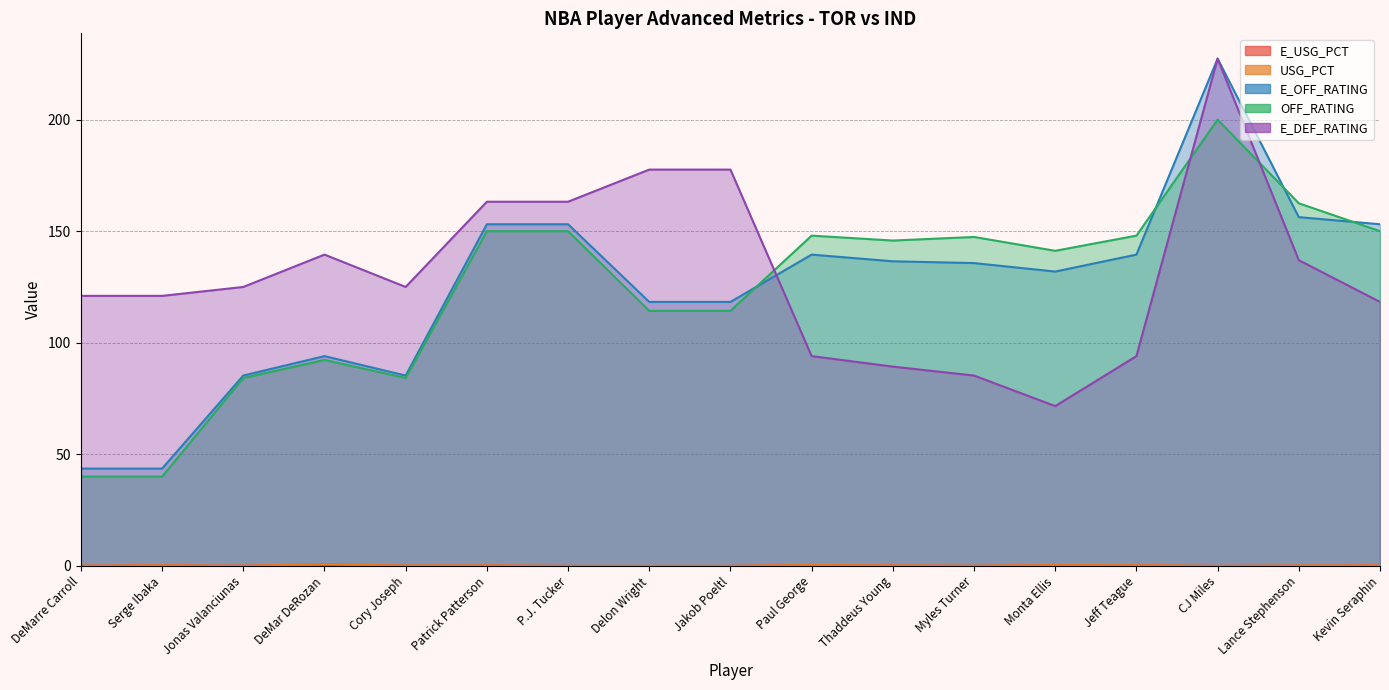

At which label does USG_PCT reach its minimum?

P.J. Tucker